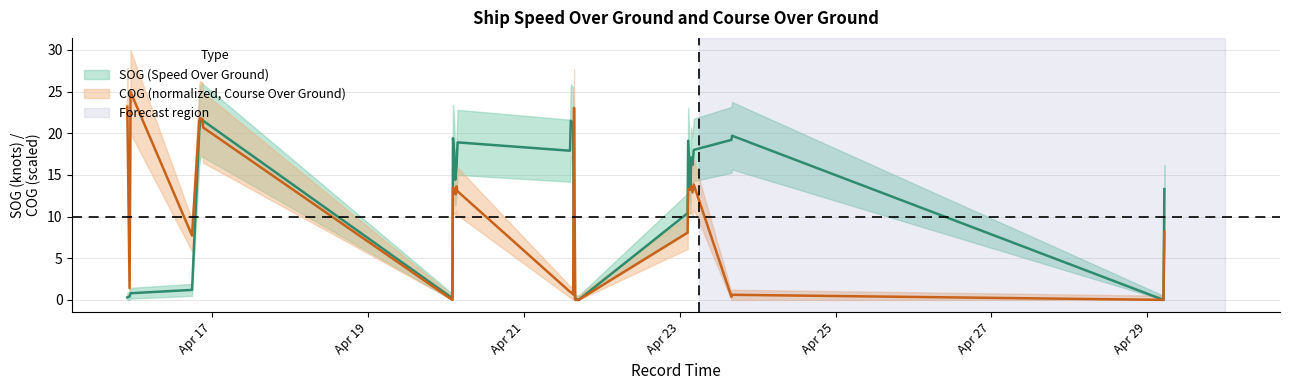

How many lines are shown in the chart?

2